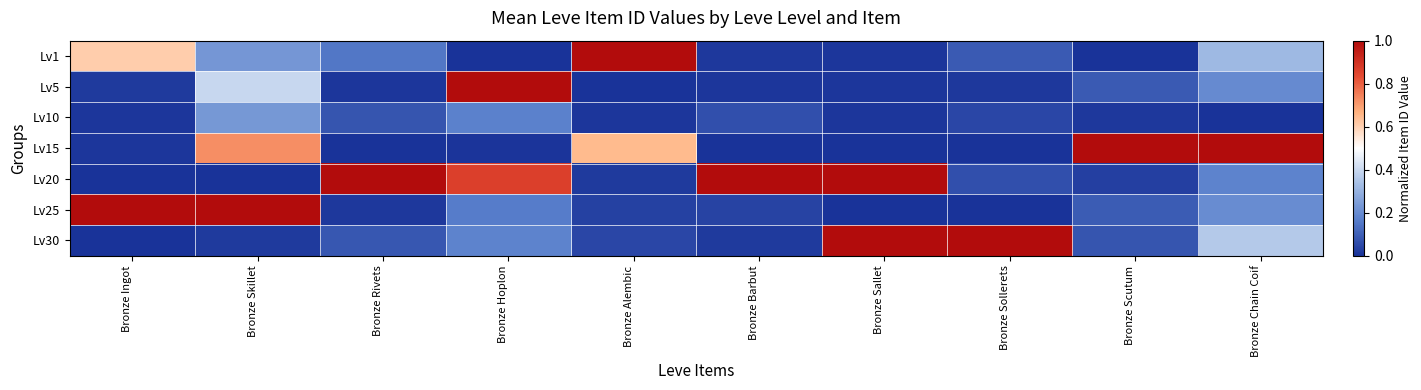

Which label corresponds to the largest value in the chart?

Bronze Alembic